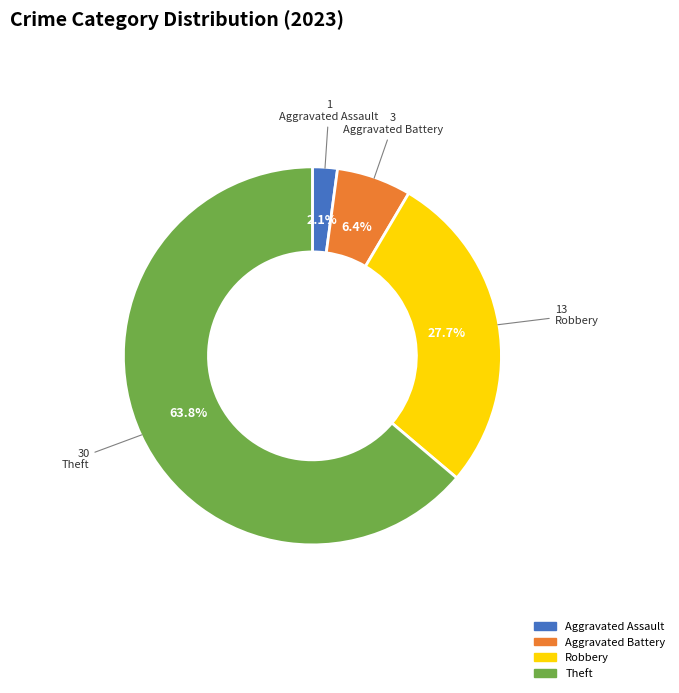

Is there a majority slice in this chart?

Yes